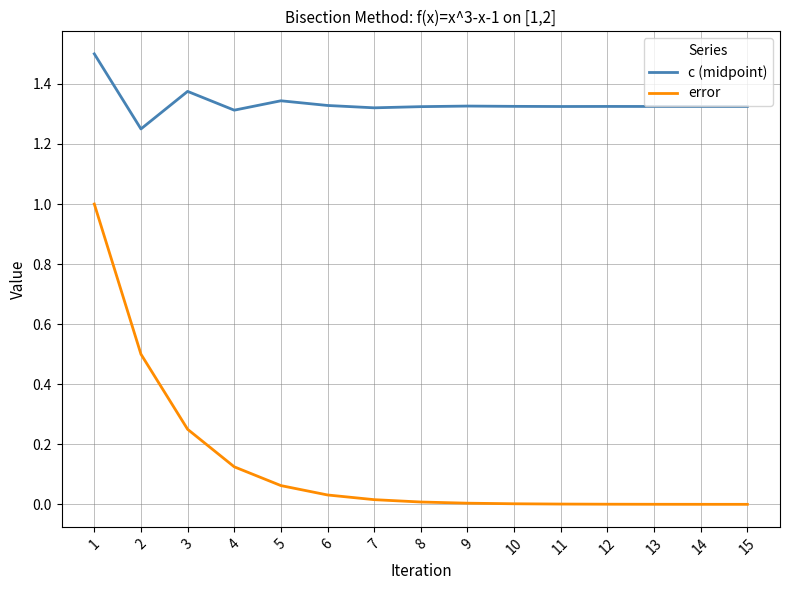

What is the total value across all series at 3?

1.6